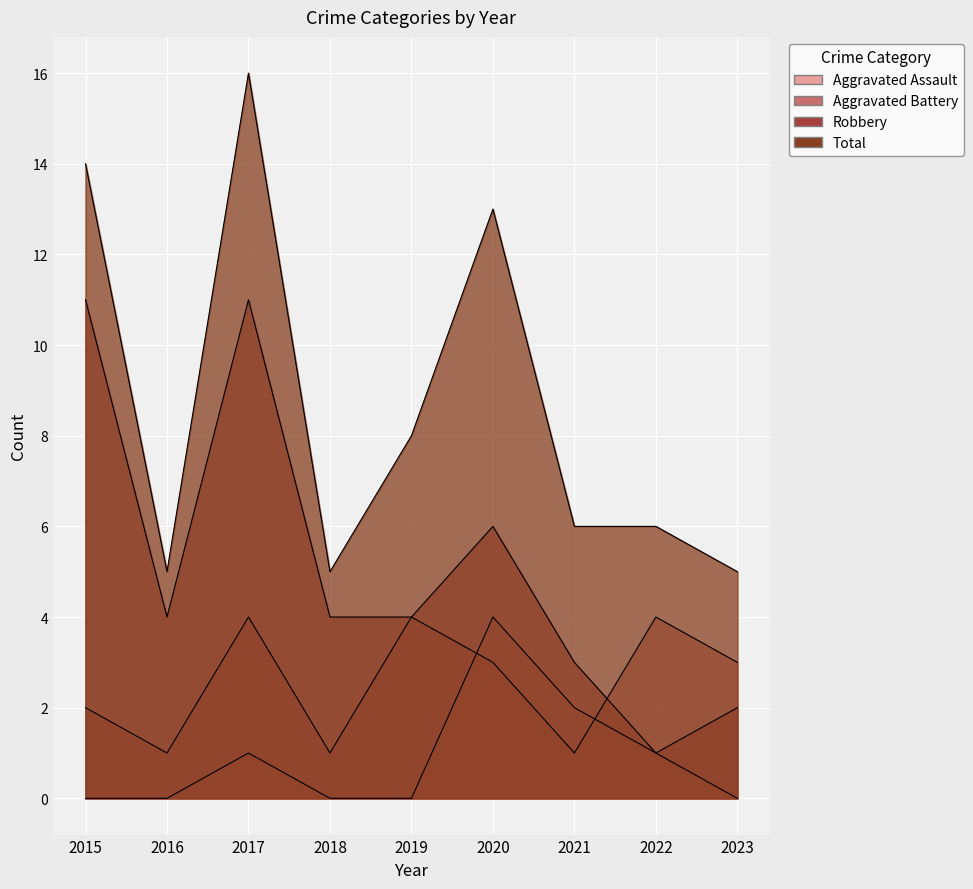

Rank the series at 2023 from lowest to highest value.

Aggravated Assault, Robbery, Aggravated Battery, Total